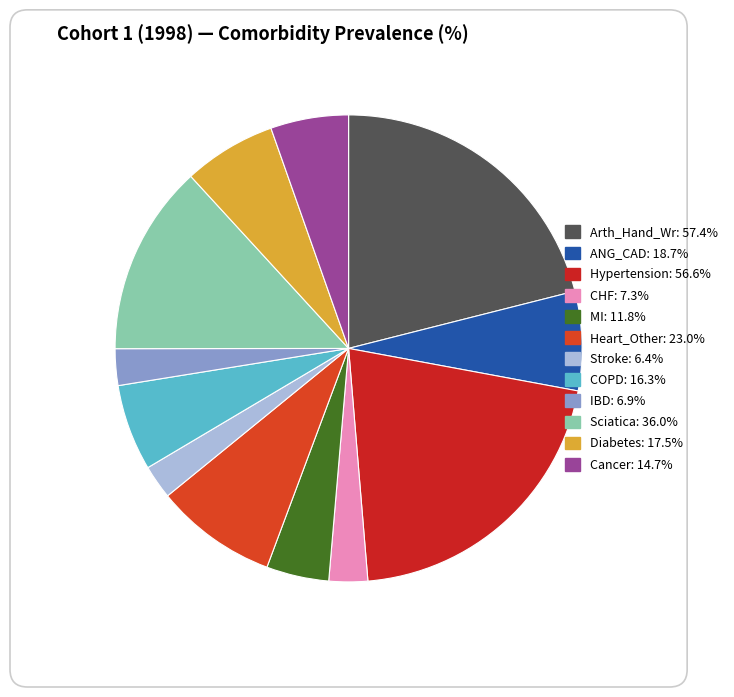

To the nearest percent, what portion does CHF: 7.3% represent?

3%